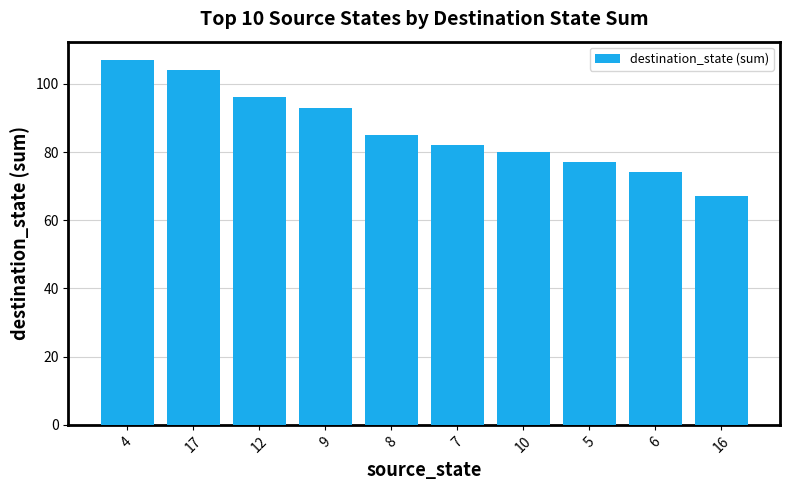

Count the number of data series in this chart.

1